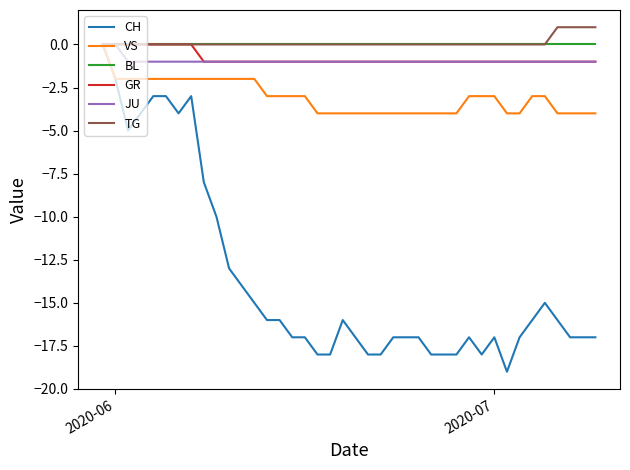

Which series has the largest range (max minus min)?

CH